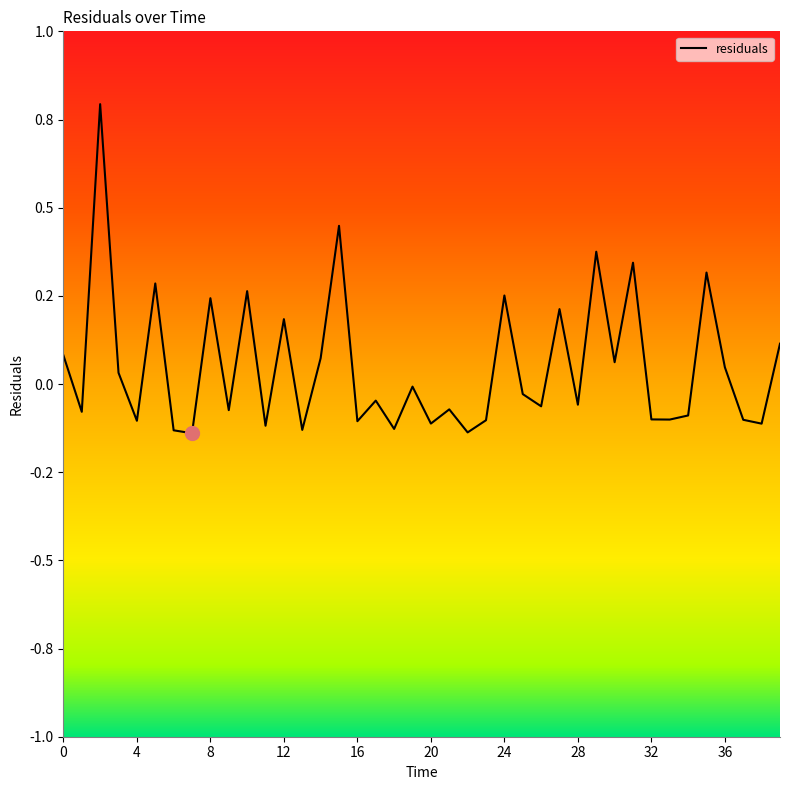

List the labels in order of value, largest first.

2.0, 15.0, 29.0, 31.0, 35.0, 5.0, 10.0, 24.0, 8.0, 27.0, 12.0, 39.0, 0.0, 14.0, 30.0, 36.0, 3.0, 19.0, 25.0, 17.0, 28.0, 26.0, 21.0, 9.0, 1.0, 34.0, 32.0, 33.0, 37.0, 23.0, 4.0, 16.0, 20.0, 38.0, 11.0, 18.0, 13.0, 6.0, 22.0, 7.0